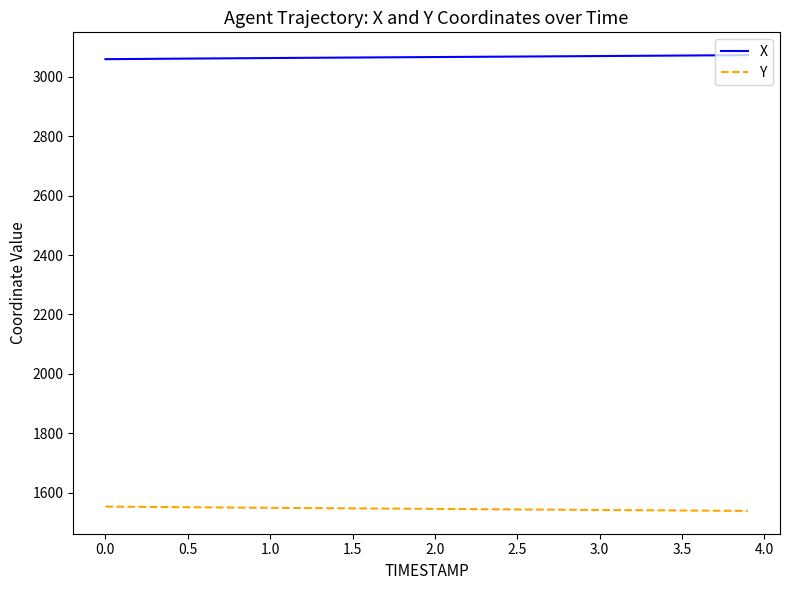

What is the maximum value for Y?

1553.6